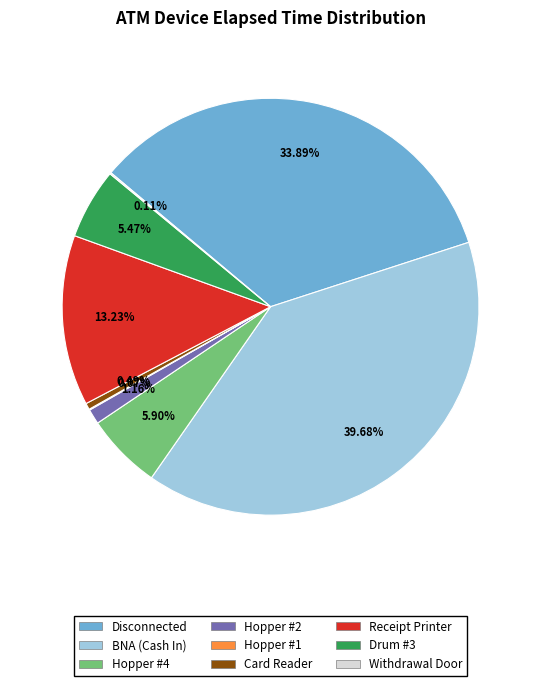

Is there any slice that represents more than half of the pie?

No